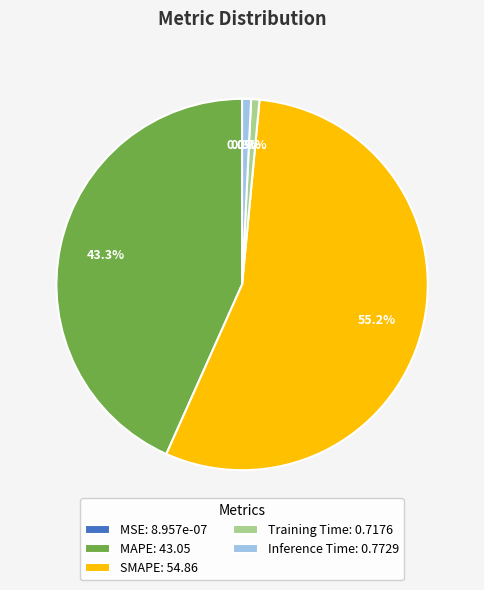

The Training Time slice represents 10% of the pie. True or false?

False